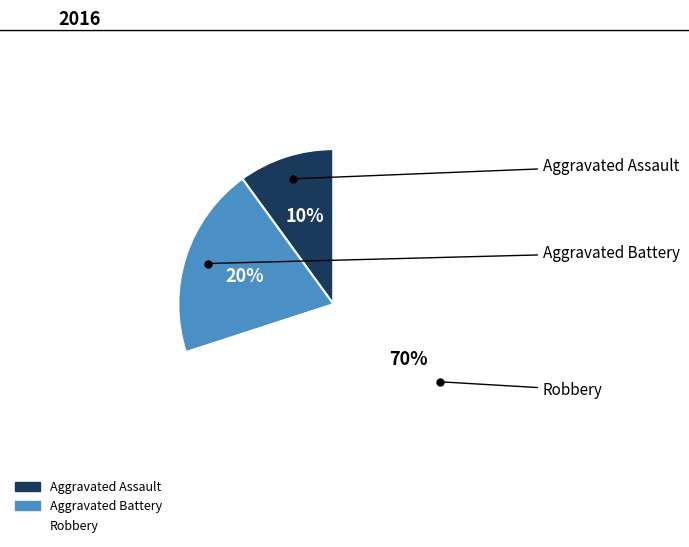

To the nearest percent, what portion does Robbery represent?

70%